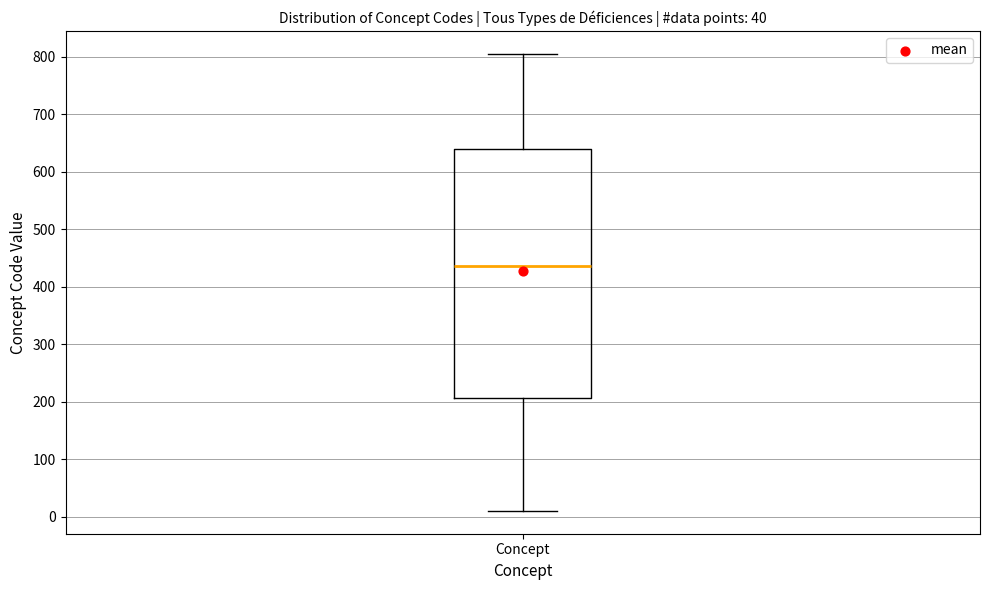

Read this box plot against the y-axis: the position of the median line, the range covered by the box, and the ends of both whiskers. The values are not printed on the chart, so give them approximately, as read against the axis.

median 440, box 210 to 640, whiskers 10 to 810